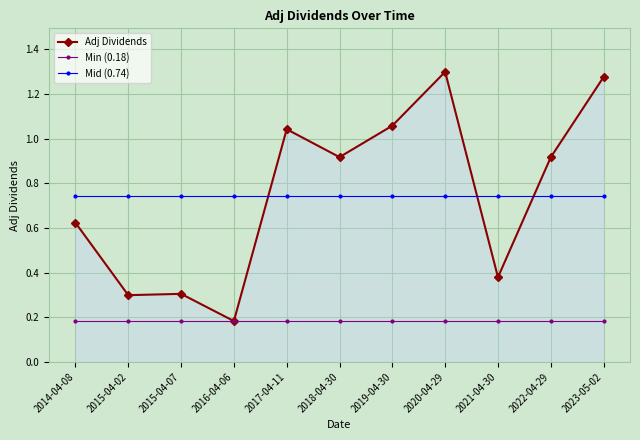

What position from the left is 2023-05-02?

11